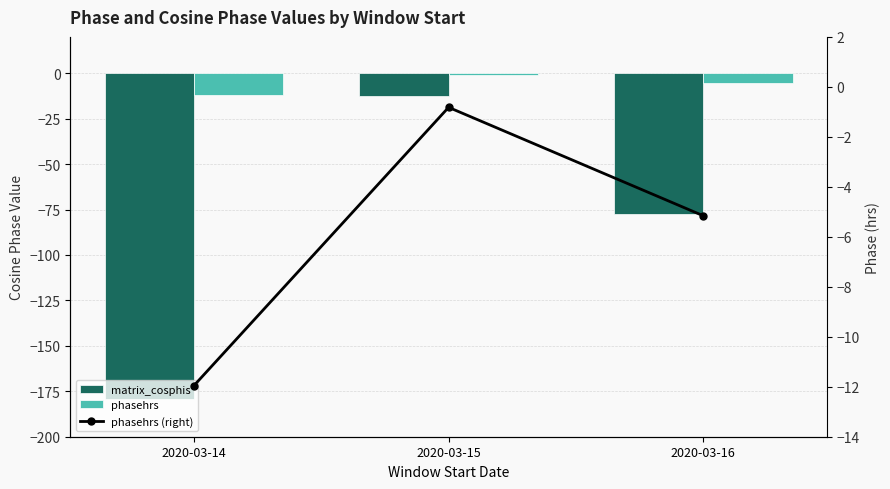

Does the chart contain stacked bars?

No